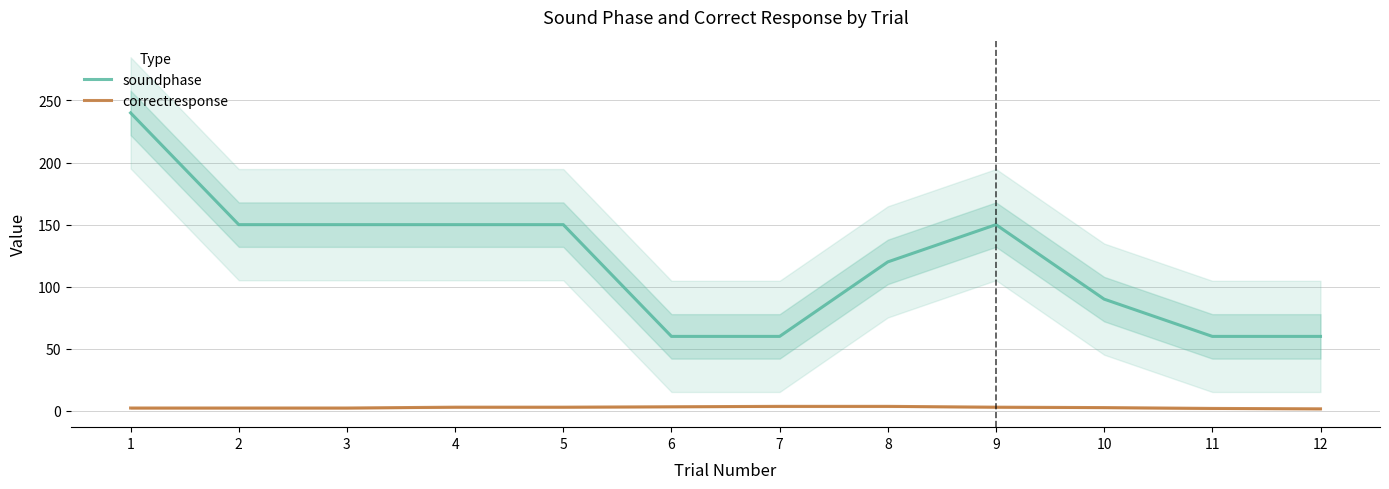

Is this an area chart (filled region under the line)?

No